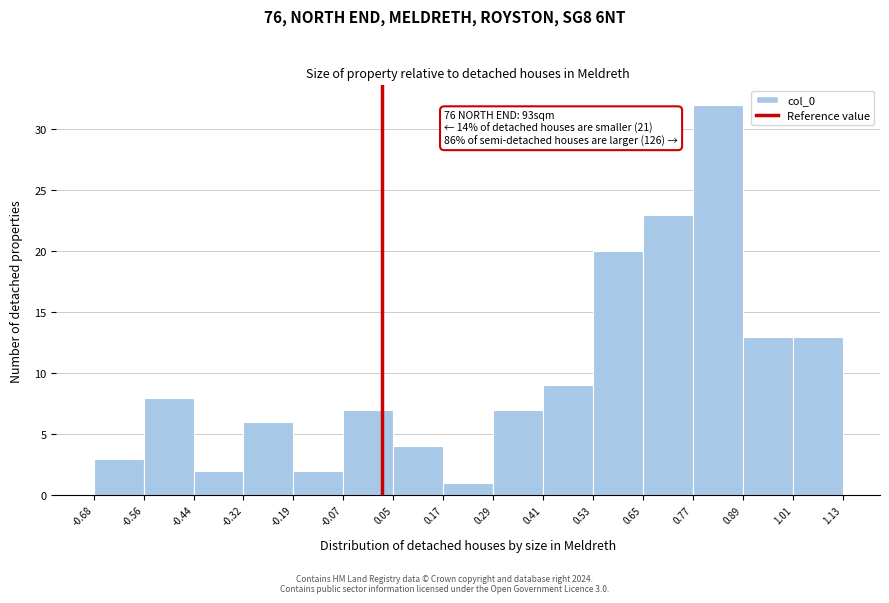

Which range on the x-axis has the tallest bar?

0.77 to 0.89